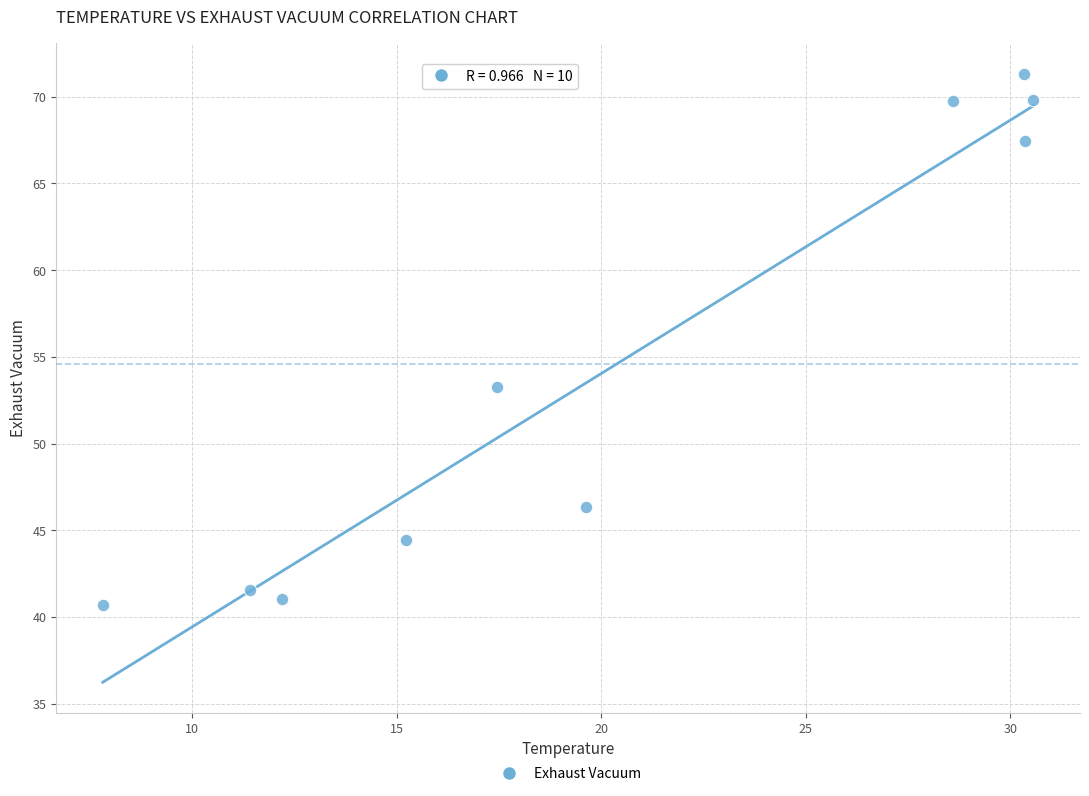

What is the average X value?

20.4